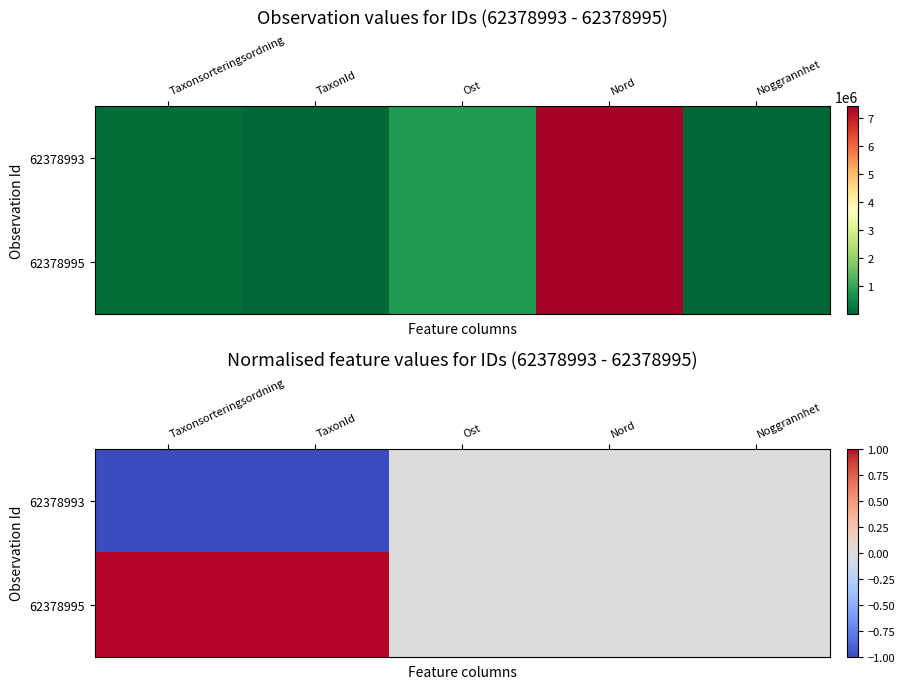

List the series in order of their overall mean, highest first.

62378995, 62378993